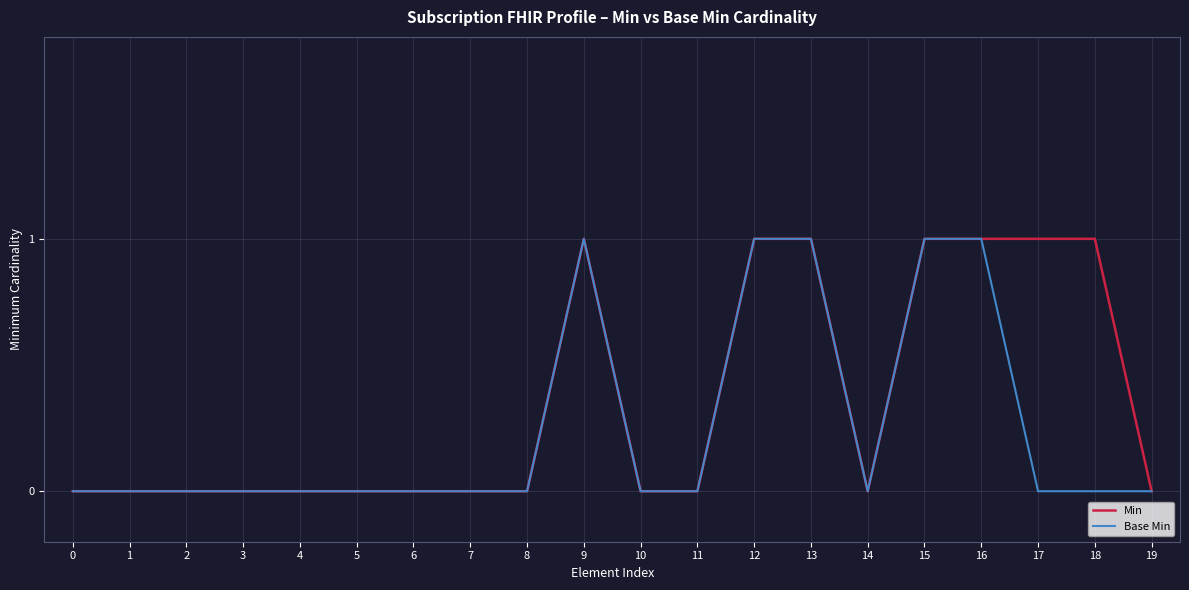

The Base Min series shows 1 at 12. True or false?

True